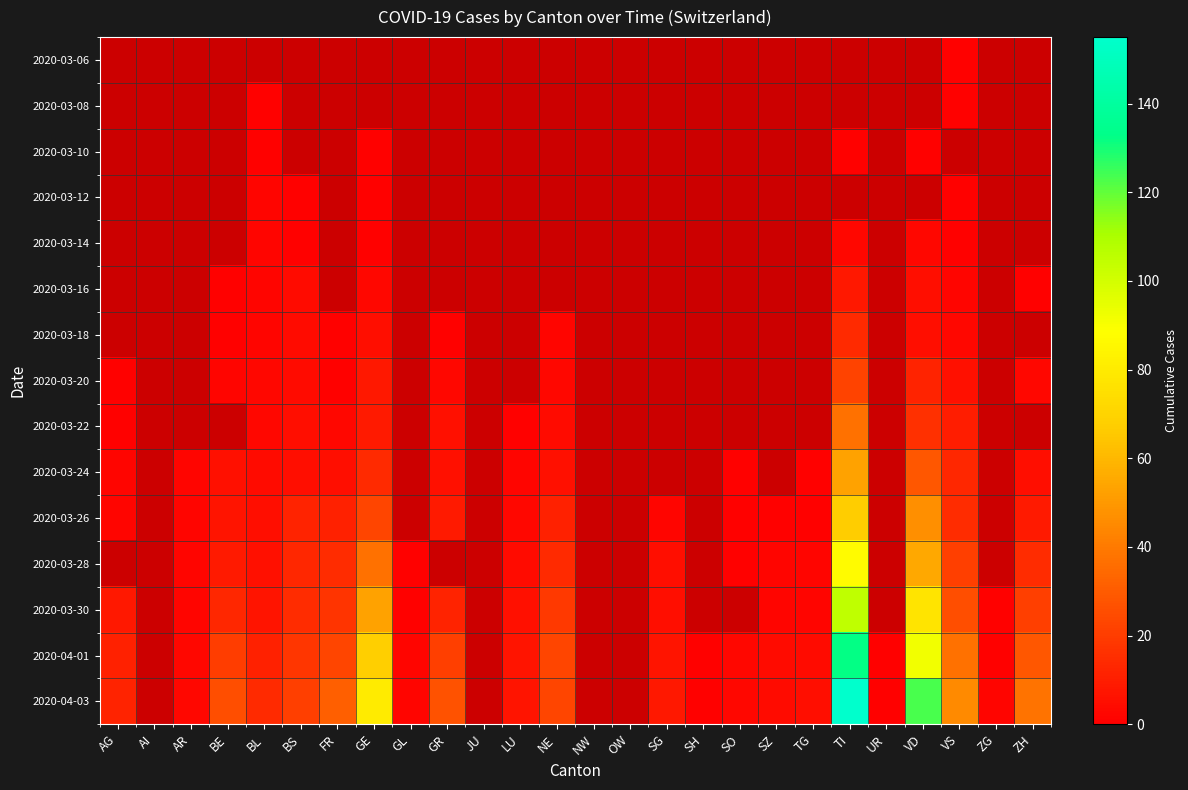

List the series in order of their peak value, lowest first.

2020-03-06, 2020-03-08, 2020-03-10, 2020-03-12, 2020-03-14, 2020-03-16, 2020-03-18, 2020-03-20, 2020-03-22, 2020-03-24, 2020-03-26, 2020-03-28, 2020-03-30, 2020-04-01, 2020-04-03